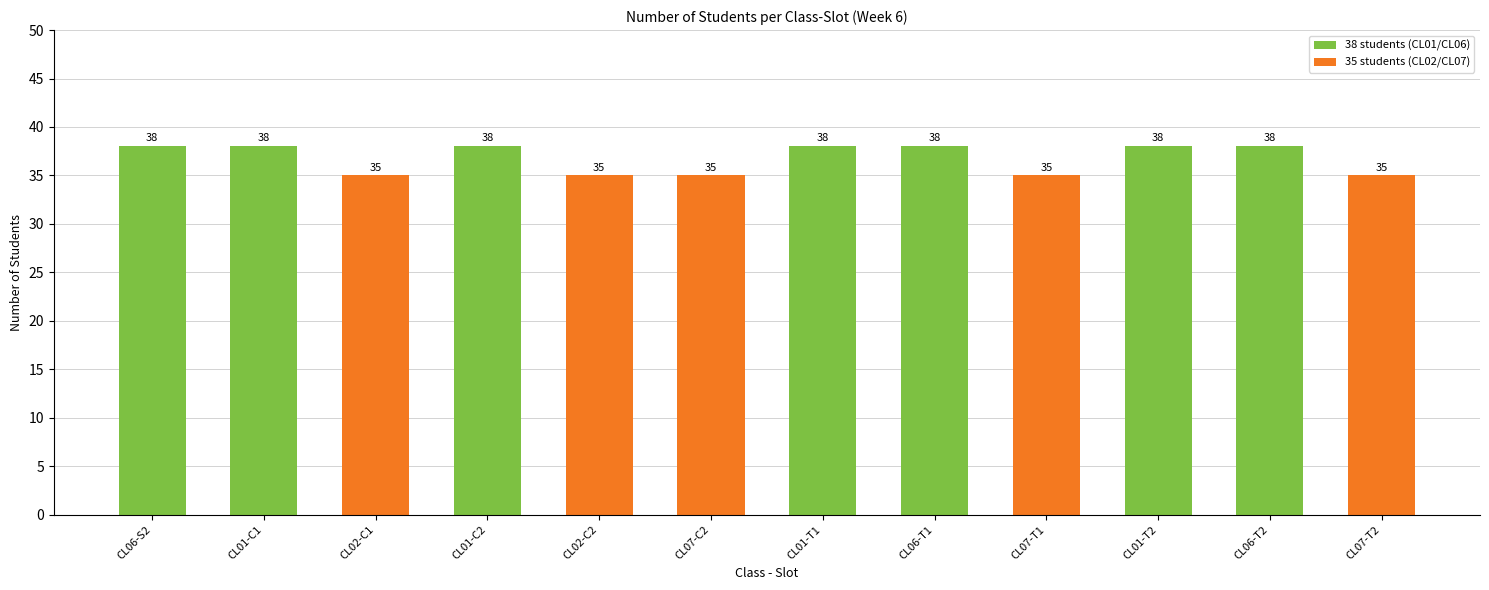

The value at CL07-T1 is 20. True or false?

False